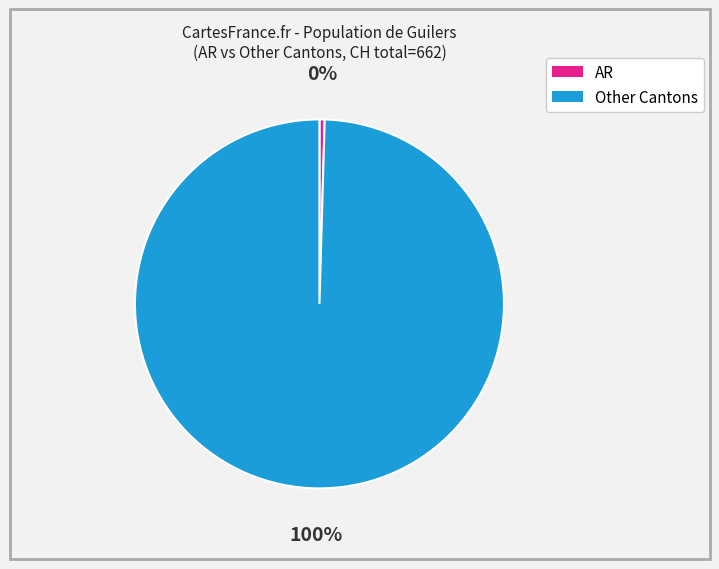

Count the number of slices in the pie.

2